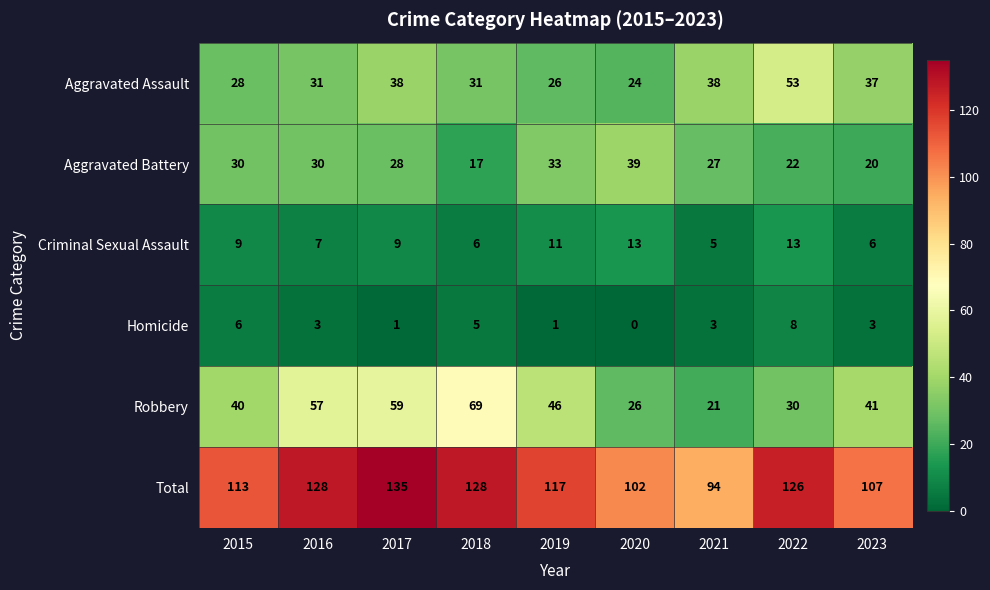

Which series has the largest range (max minus min)?

Robbery